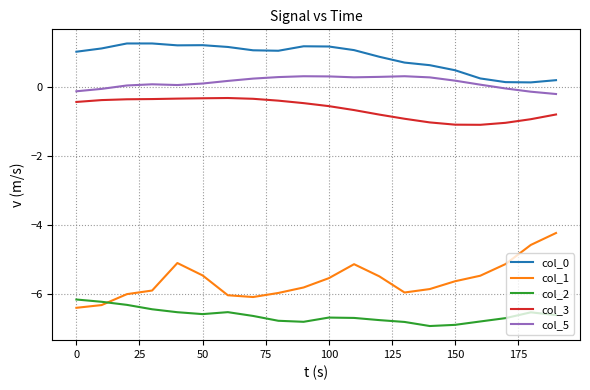

What is the maximum value shown in the chart?

1.3